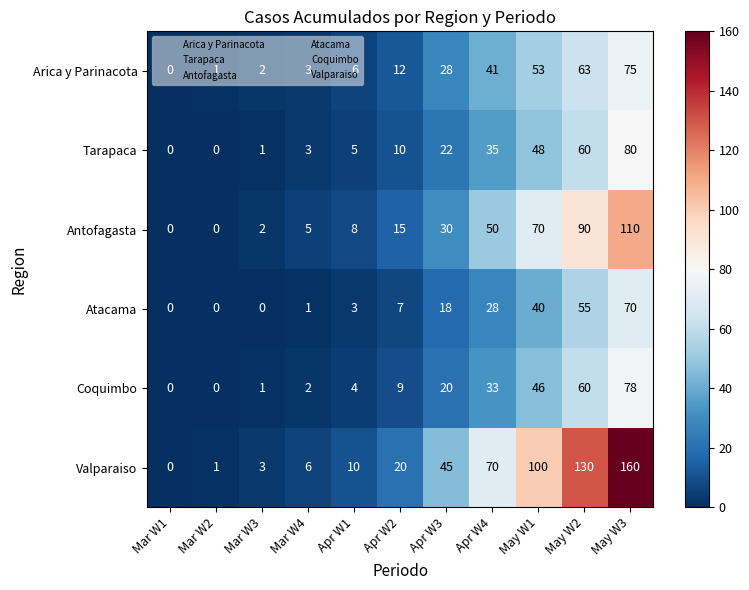

List the series in order of their peak value, lowest first.

Atacama, Arica y Parinacota, Coquimbo, Tarapaca, Antofagasta, Valparaiso